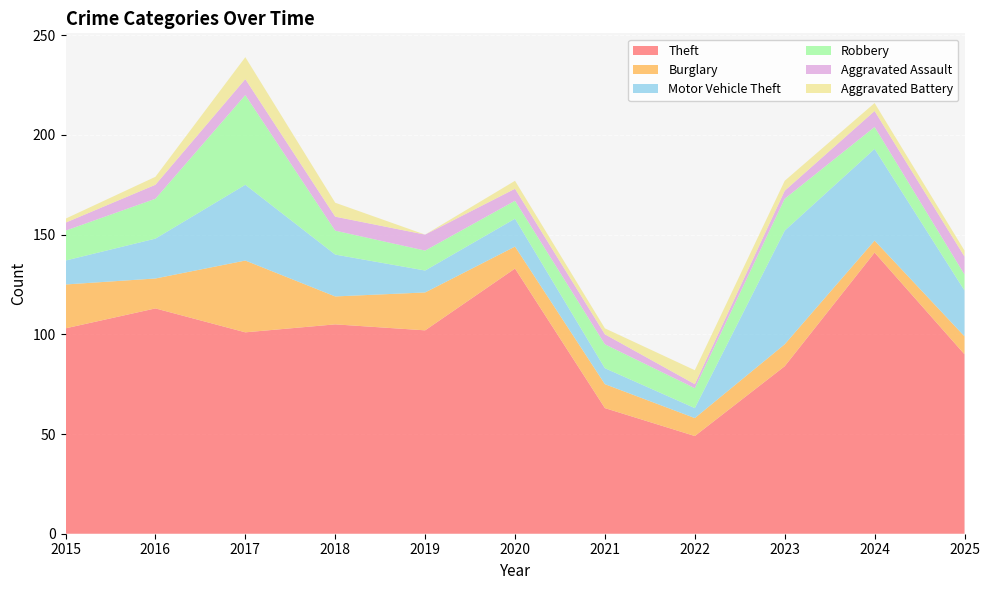

Reading right to left, list all the values displayed in this chart.

Theft: 2025=90	2024=141	2023=84	2022=49	2021=63	2020=133	2019=102	2018=105	2017=101	2016=113	2015=103
Burglary: 2025=9	2024=6	2023=11	2022=9	2021=12	2020=11	2019=19	2018=14	2017=36	2016=15	2015=22
Motor Vehicle Theft: 2025=23	2024=46	2023=57	2022=5	2021=8	2020=14	2019=11	2018=21	2017=38	2016=20	2015=12
Robbery: 2025=8	2024=11	2023=16	2022=10	2021=12	2020=9	2019=10	2018=12	2017=45	2016=20	2015=15
Aggravated Assault: 2025=9	2024=8	2023=4	2022=2	2021=5	2020=6	2019=8	2018=7	2017=8	2016=7	2015=4
Aggravated Battery: 2025=3	2024=4	2023=5	2022=7	2021=3	2020=4	2019=0	2018=7	2017=11	2016=4	2015=2